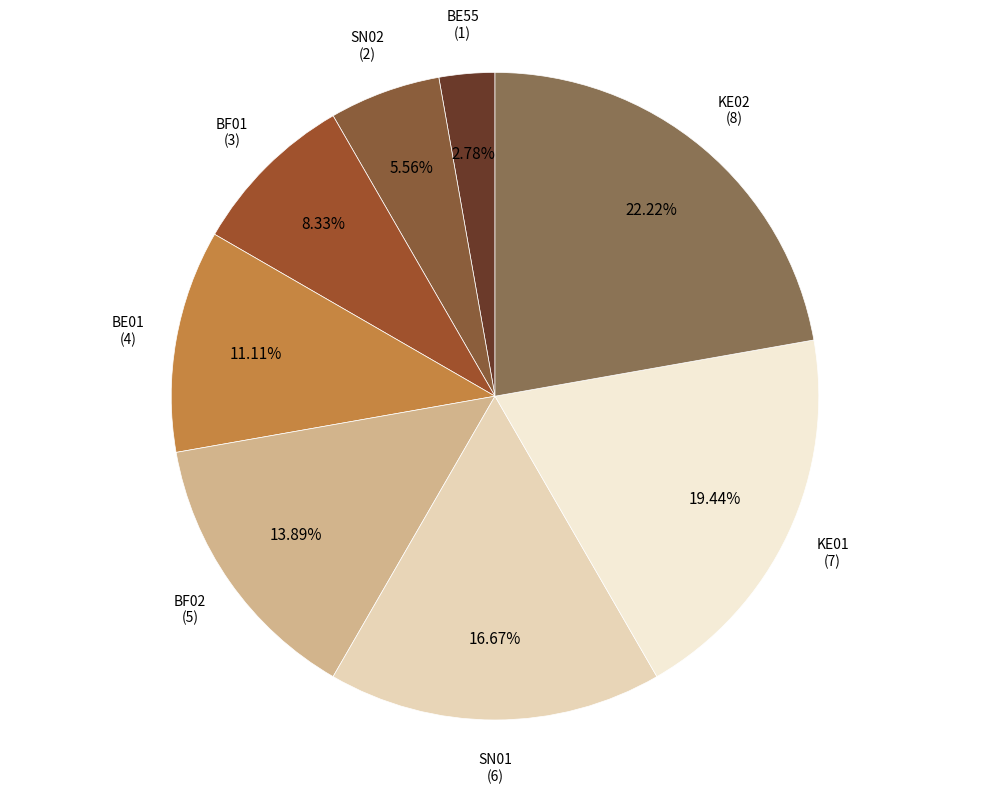

Which slice is the largest?

KE02